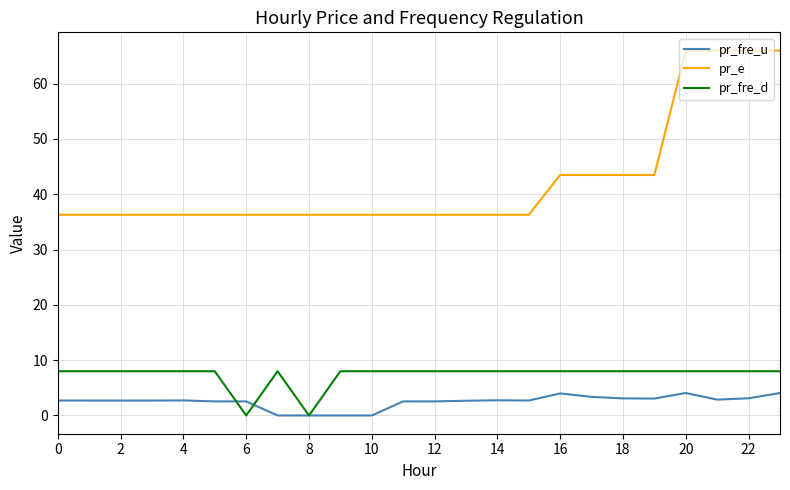

True or false: pr_e and pr_fre_u cross at least once.

False